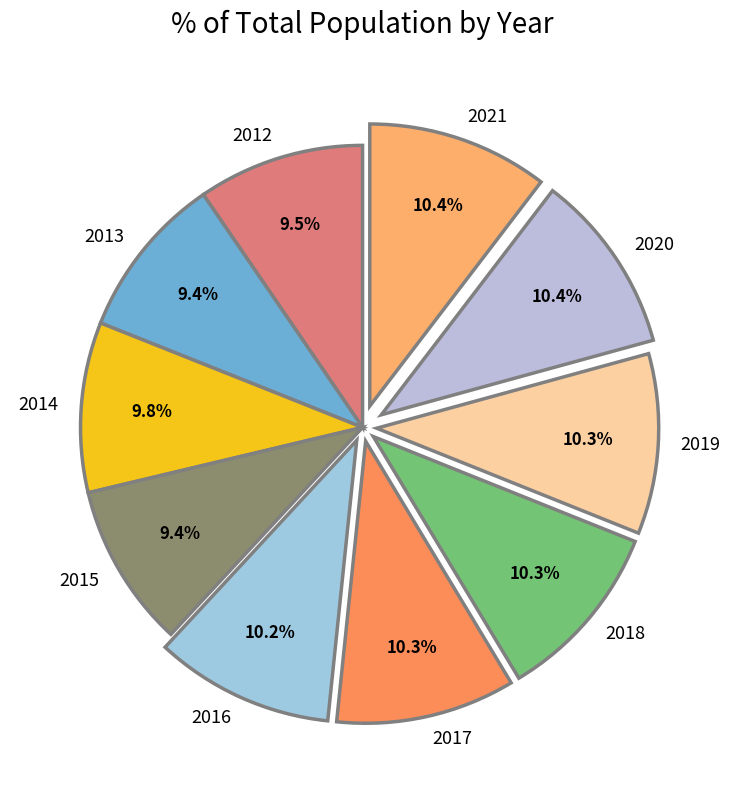

Does 2021 represent more than half of the total?

No